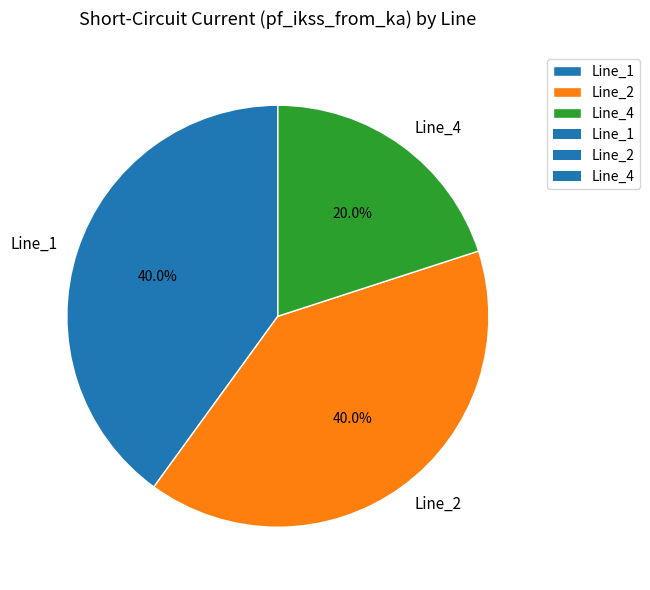

Count the number of slices in the pie.

3